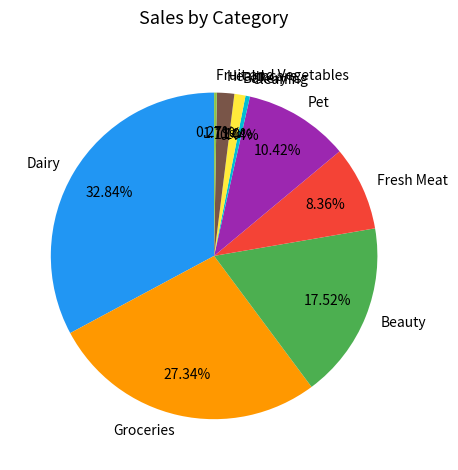

Does Dairy represent more than half of the total?

No